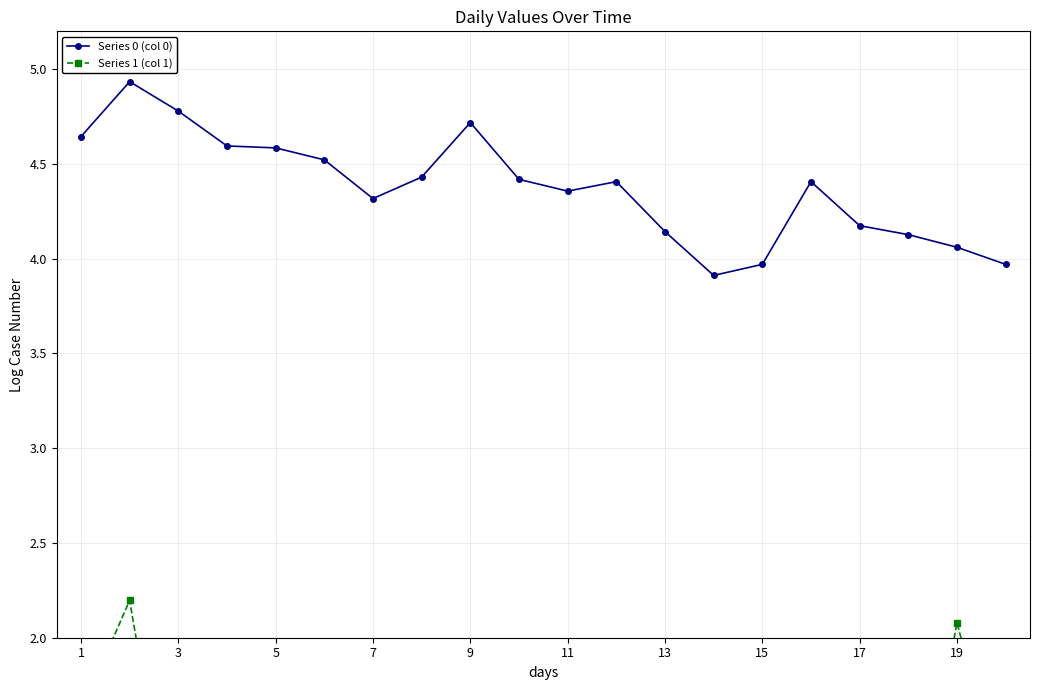

True or false: Series 0 (col 0) has a value of 2.8 at 9.

False